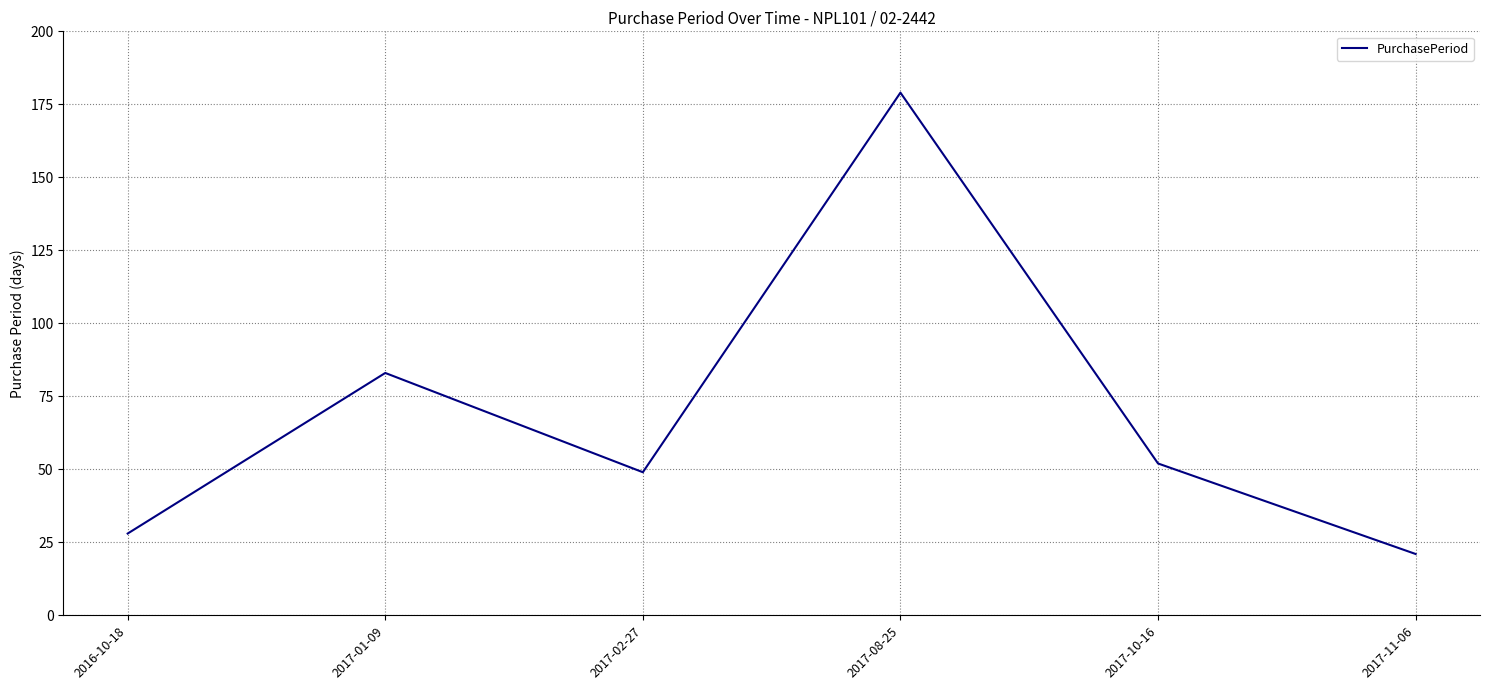

What is the difference between the maximum and minimum values?

158